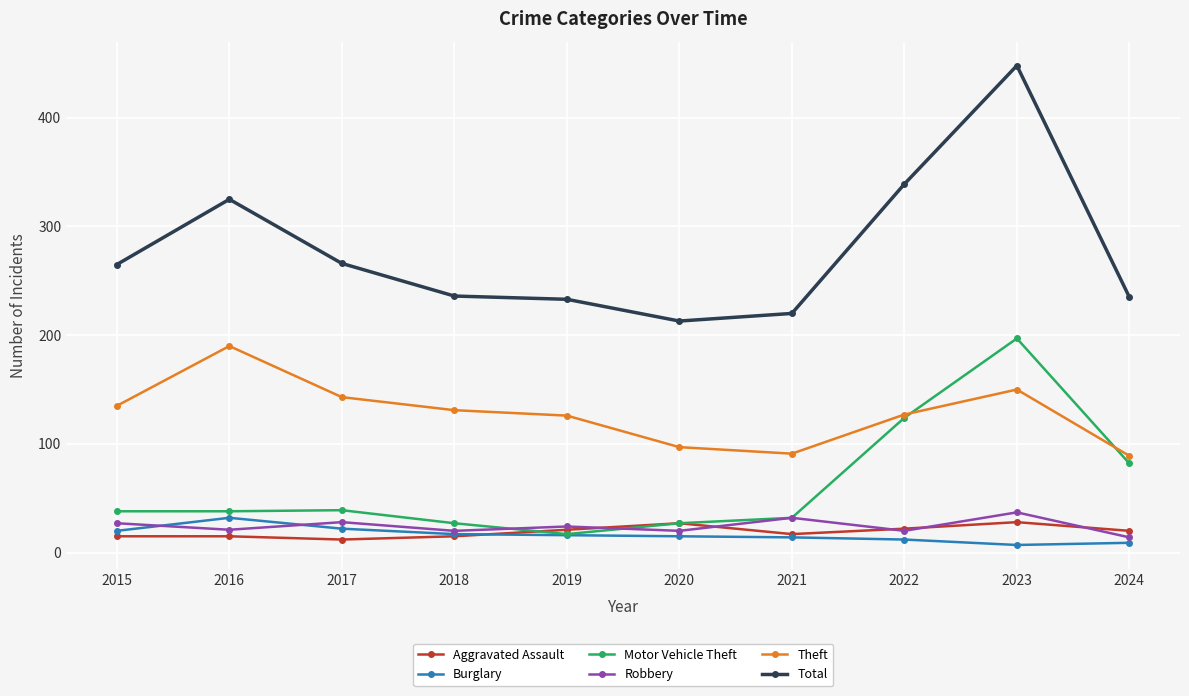

How many interior local valleys does the Theft series have?

1